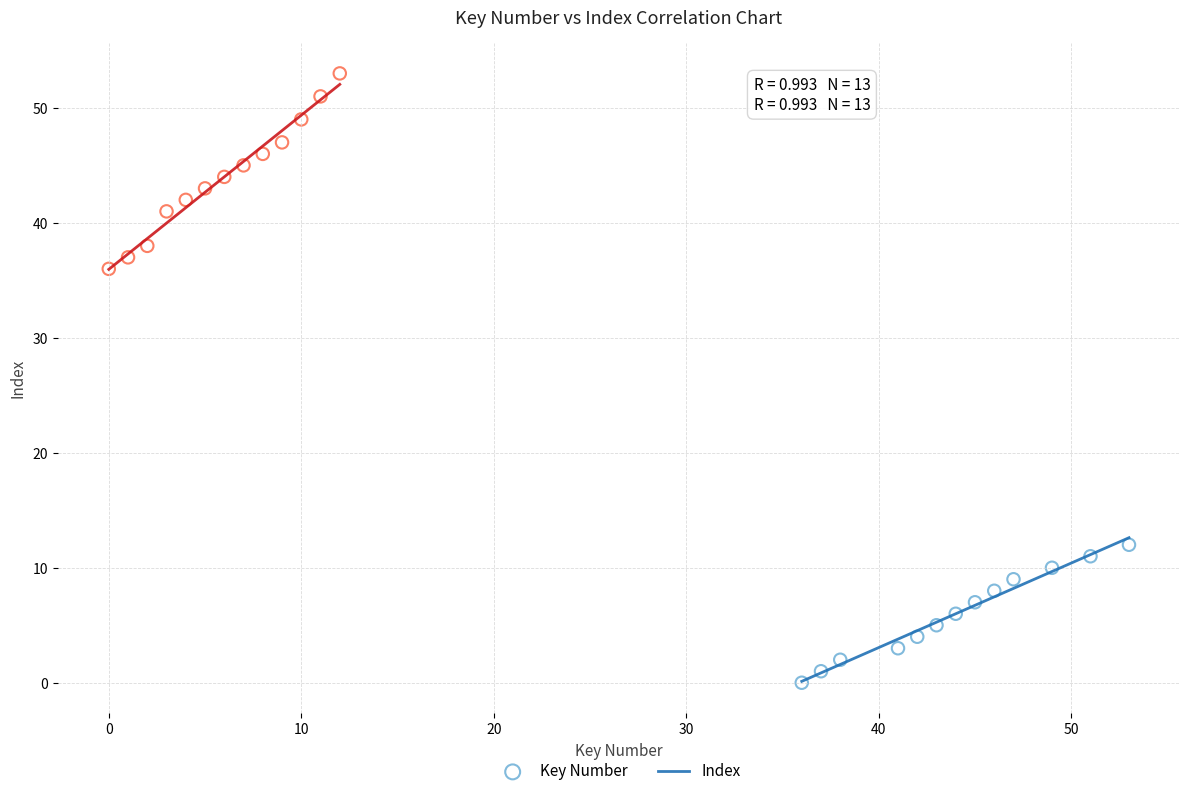

Which series reaches the maximum Y coordinate?

Index